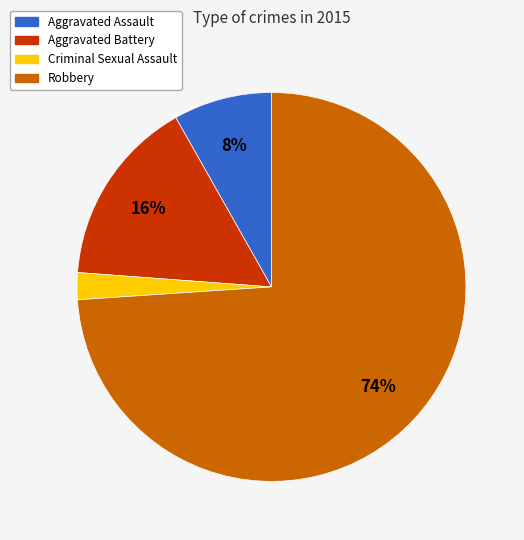

What is the largest slice in the pie chart?

Robbery